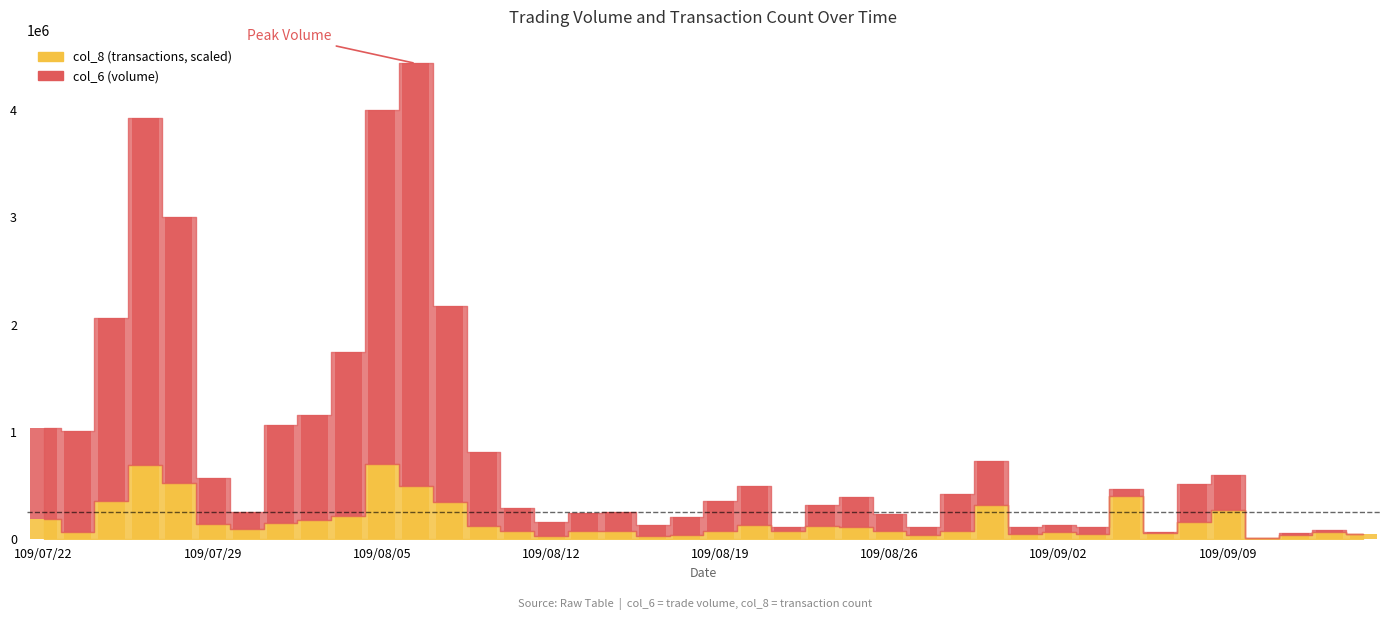

How many bars are there in each group?

2